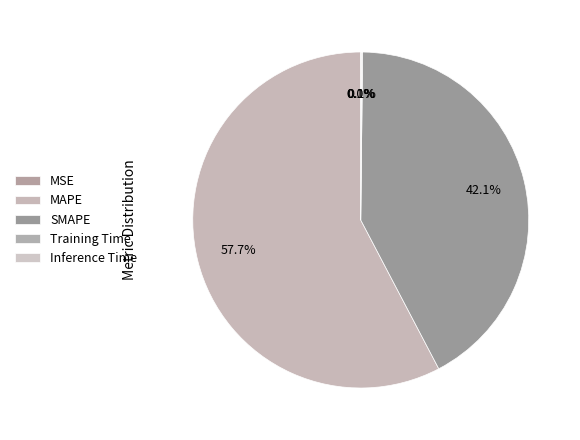

To the nearest percent, what is the difference between the Training Time and SMAPE slice percentages?

42%